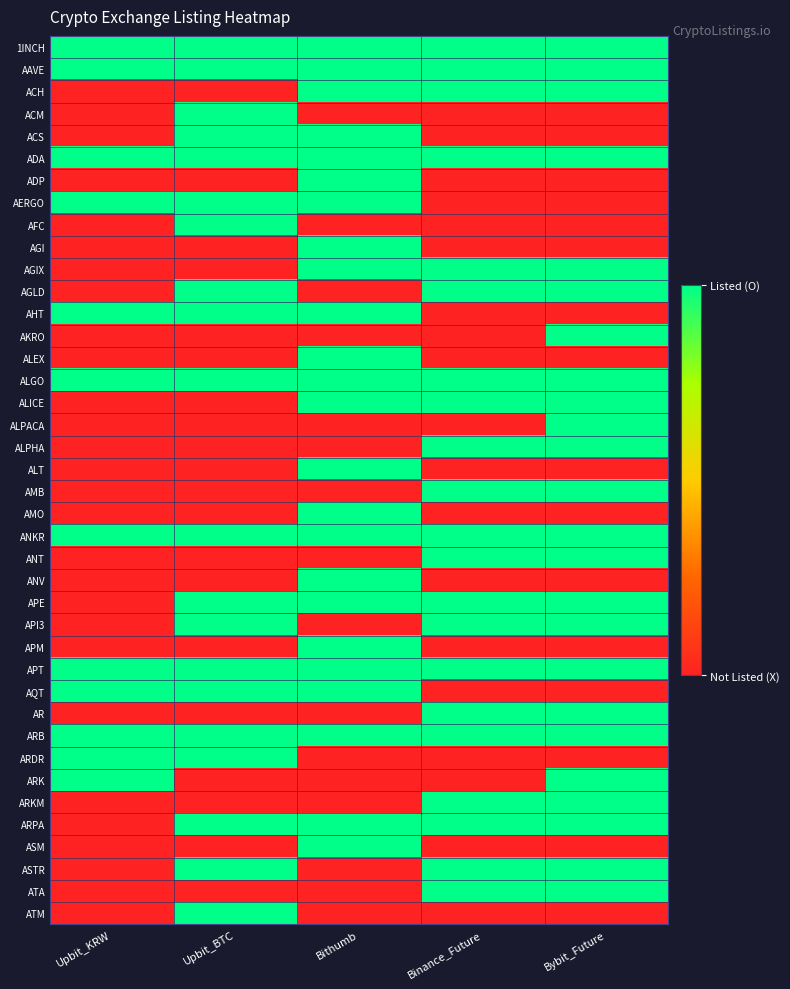

Which series has the largest total across all categories?

1INCH